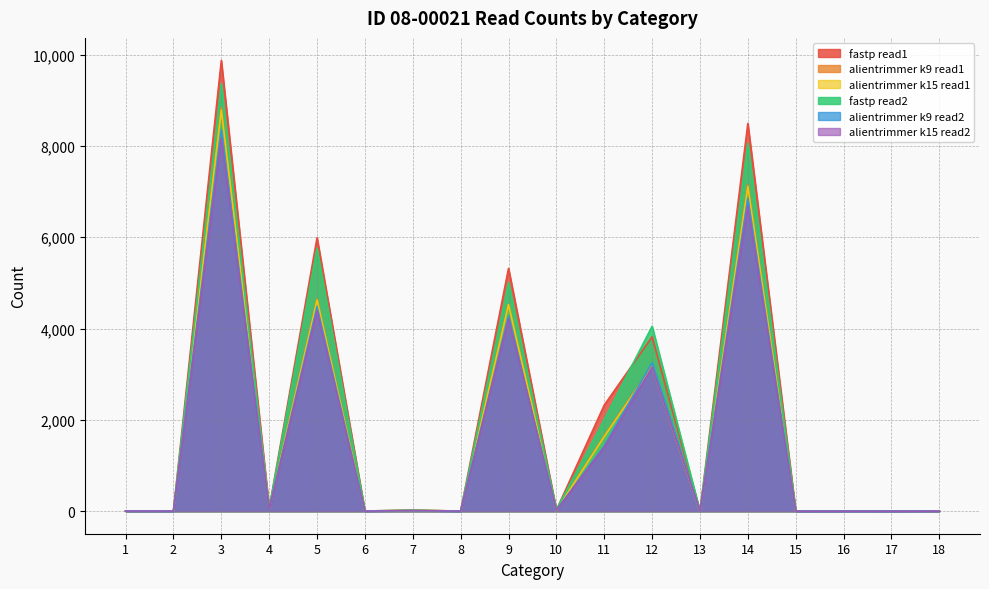

What is the value of the fastp read1 point at the 13th from the left?

3